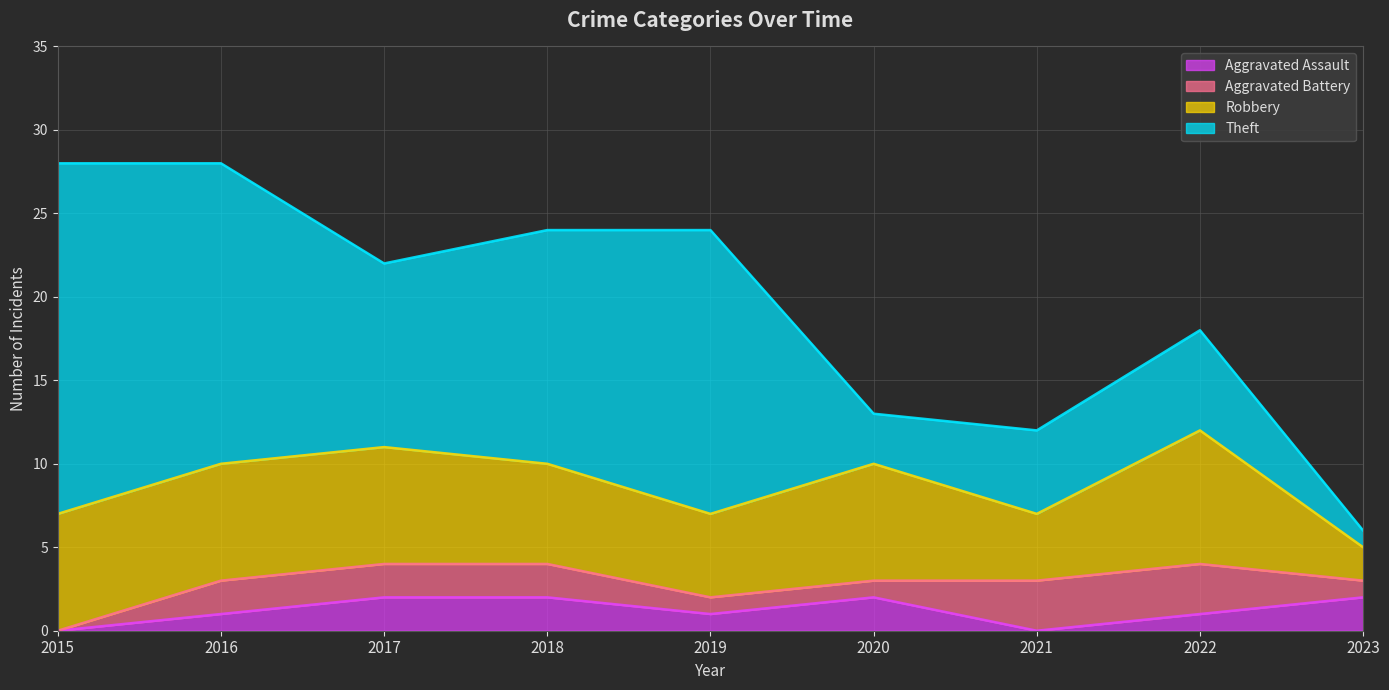

The Robbery series shows 3 at 2017. True or false?

False